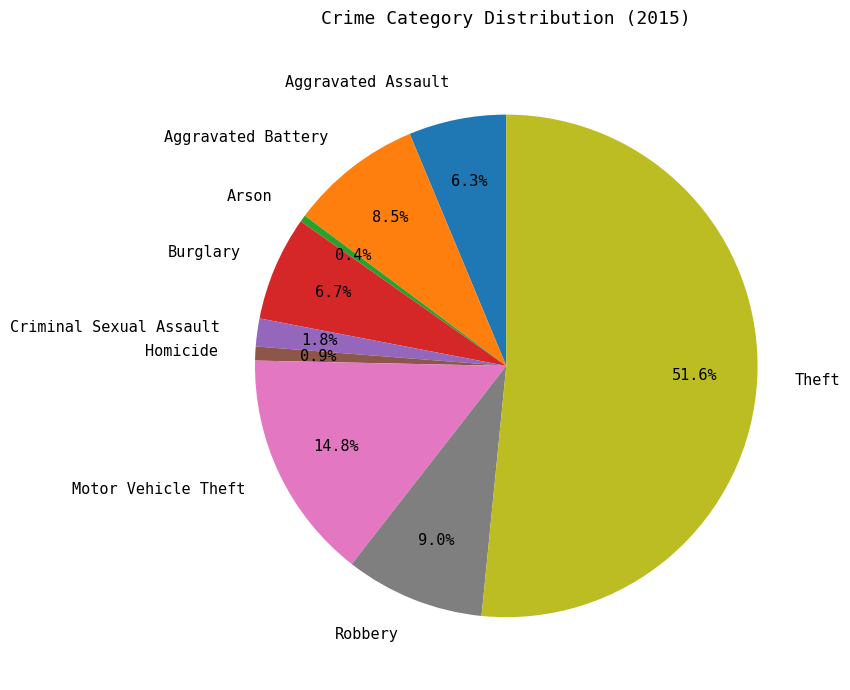

Is it true that Aggravated Assault is 13% of the pie?

False